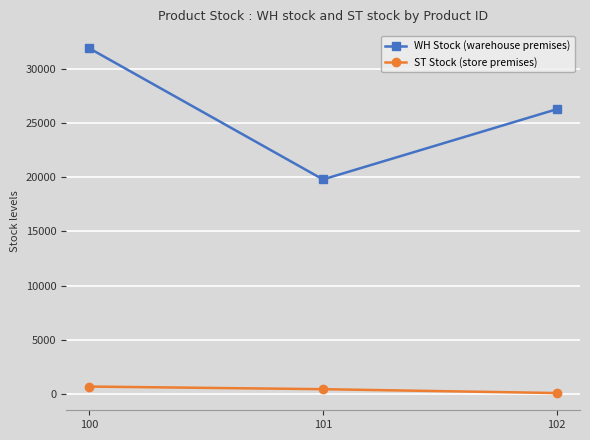

What is the total value across all series at 100?

32568